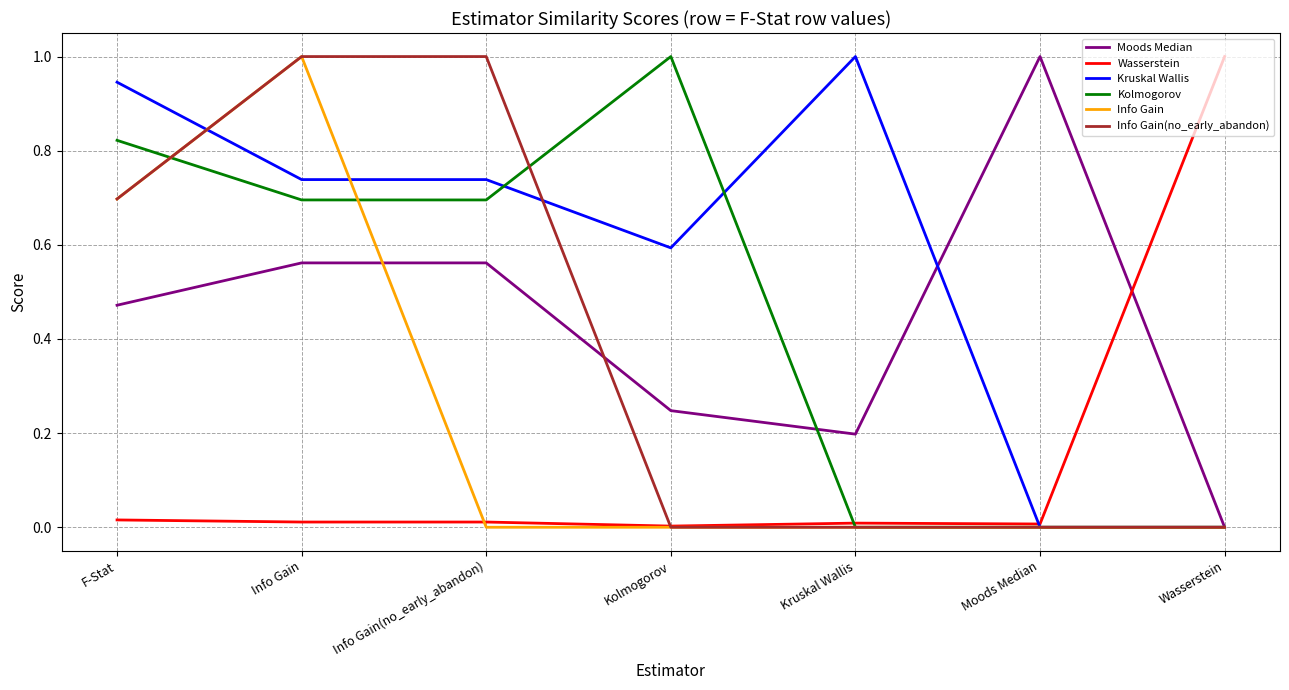

Does the chart display data point markers on the line(s)?

No